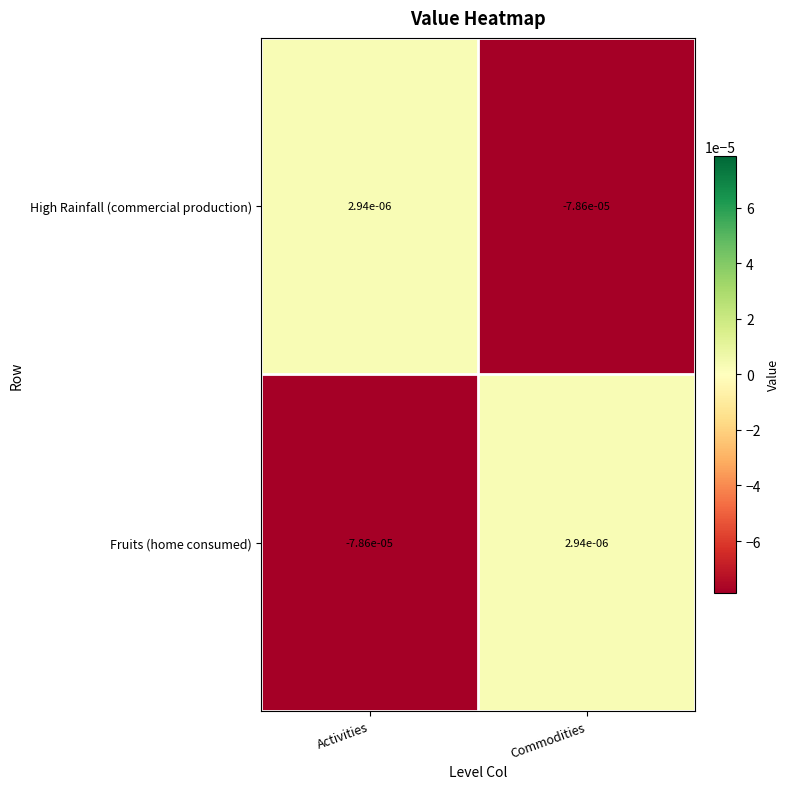

Is the value of High Rainfall (commercial production) at Activities greater than the value of Fruits (home consumed) at Activities?

Yes